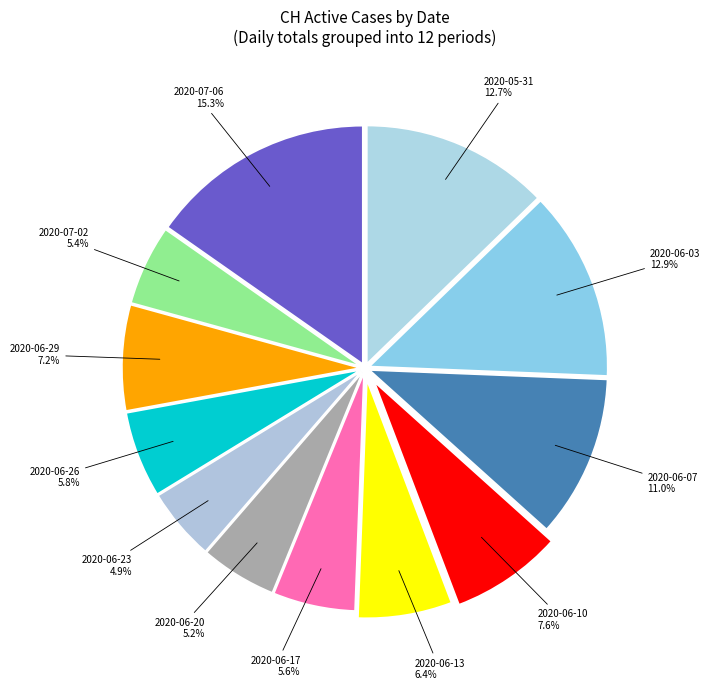

Count the number of slices in the pie.

12